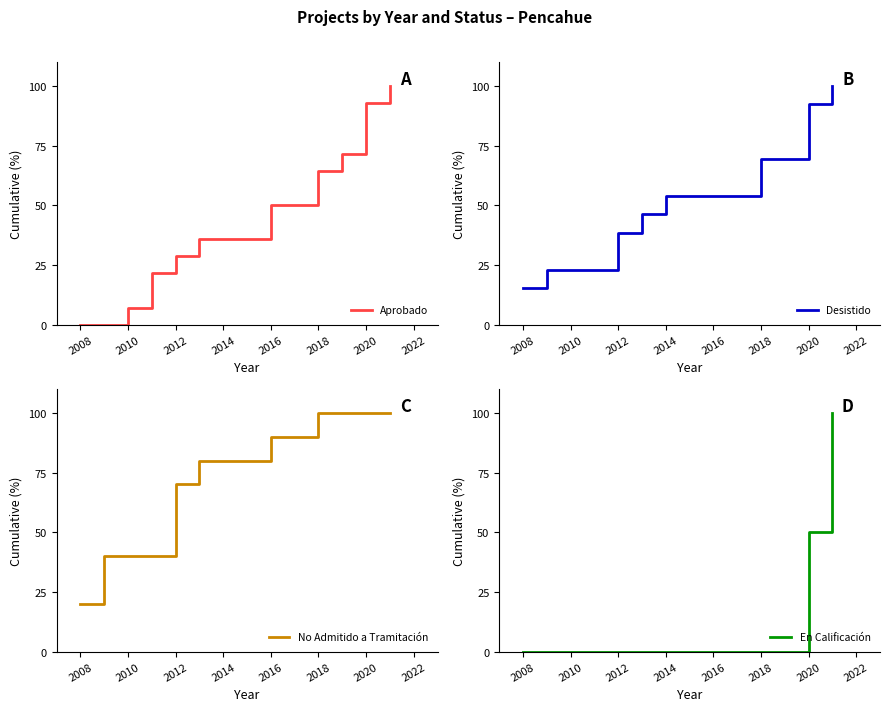

Which series has the largest total across all categories?

No Admitido a Tramitación